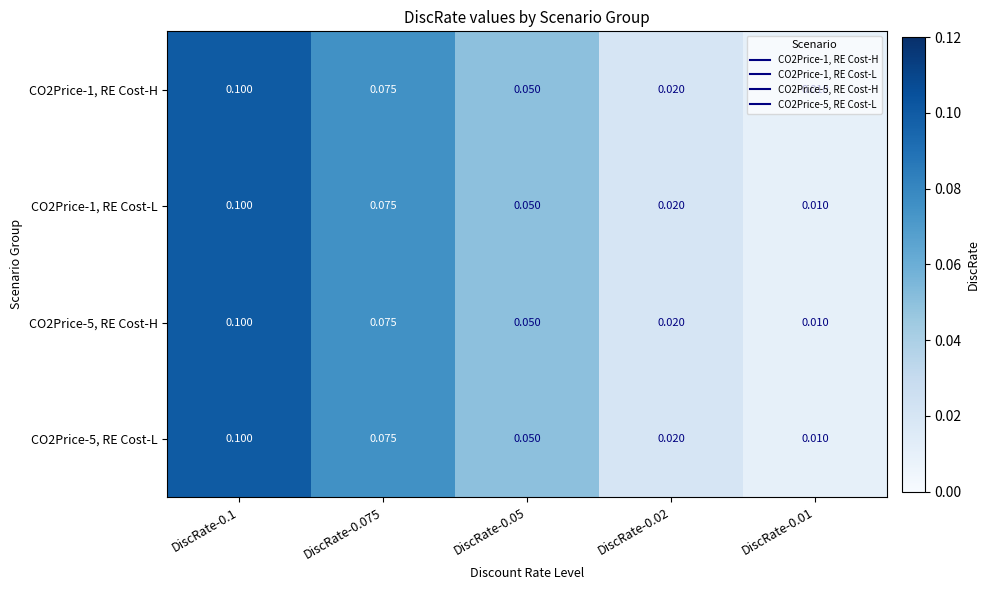

Is the value of CO2Price-1, RE Cost-H at DiscRate-0.075 greater than the value of CO2Price-1, RE Cost-L at DiscRate-0.02?

Yes